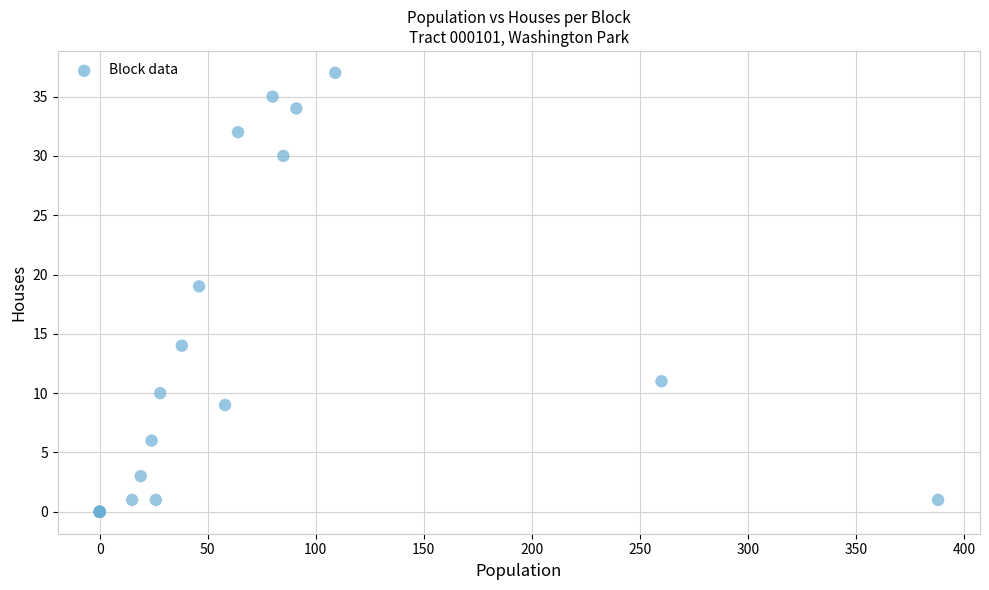

What Y value in the scatter plot is closest to 18?

19